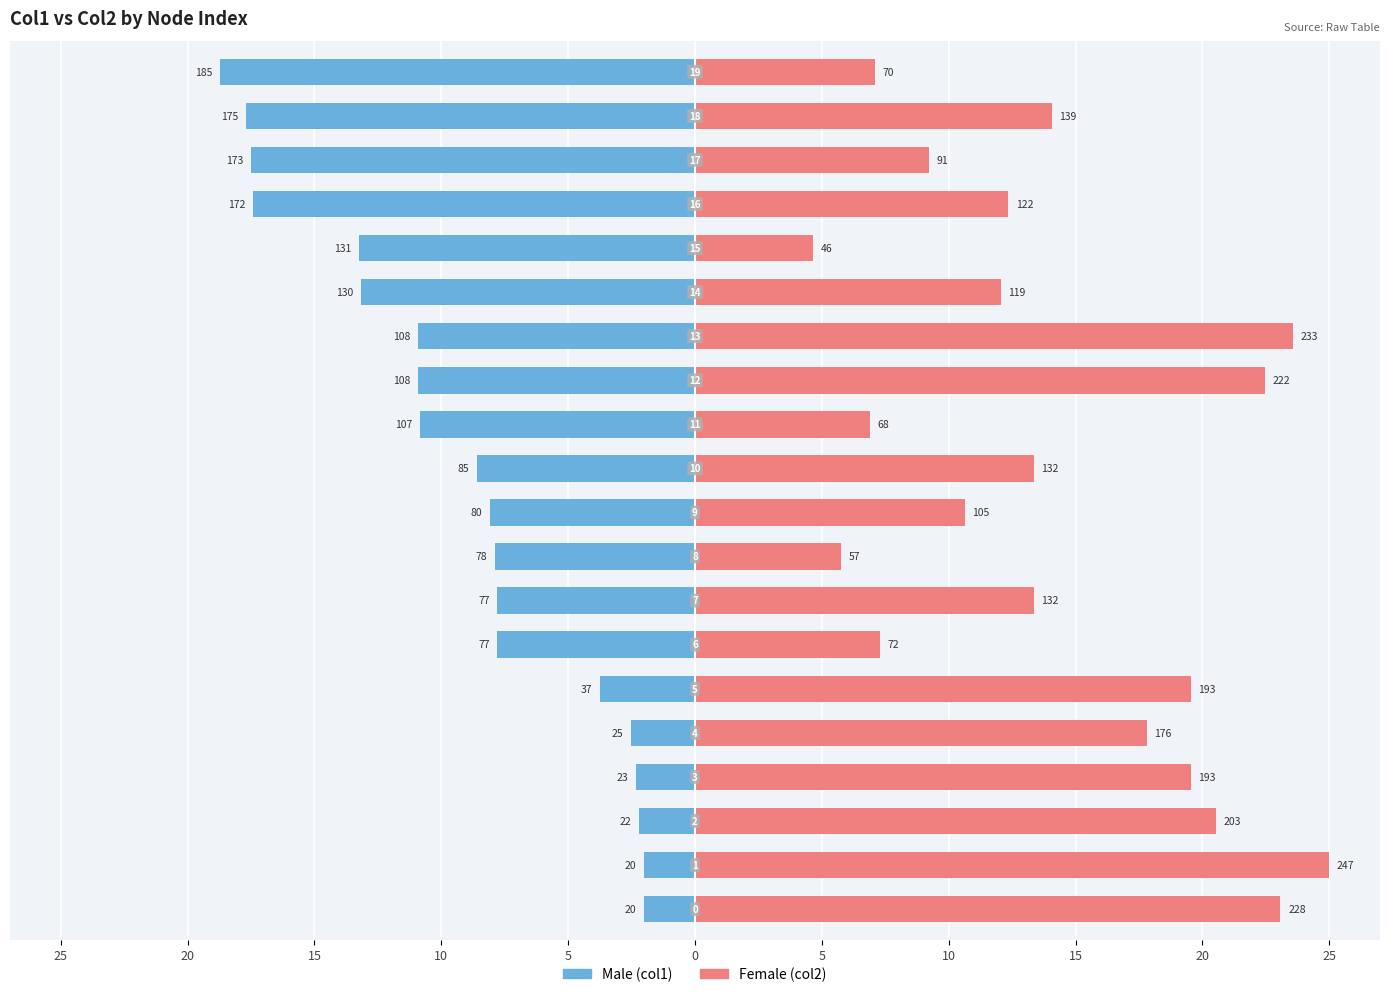

List the series in order of their peak value, highest first.

Female, Male